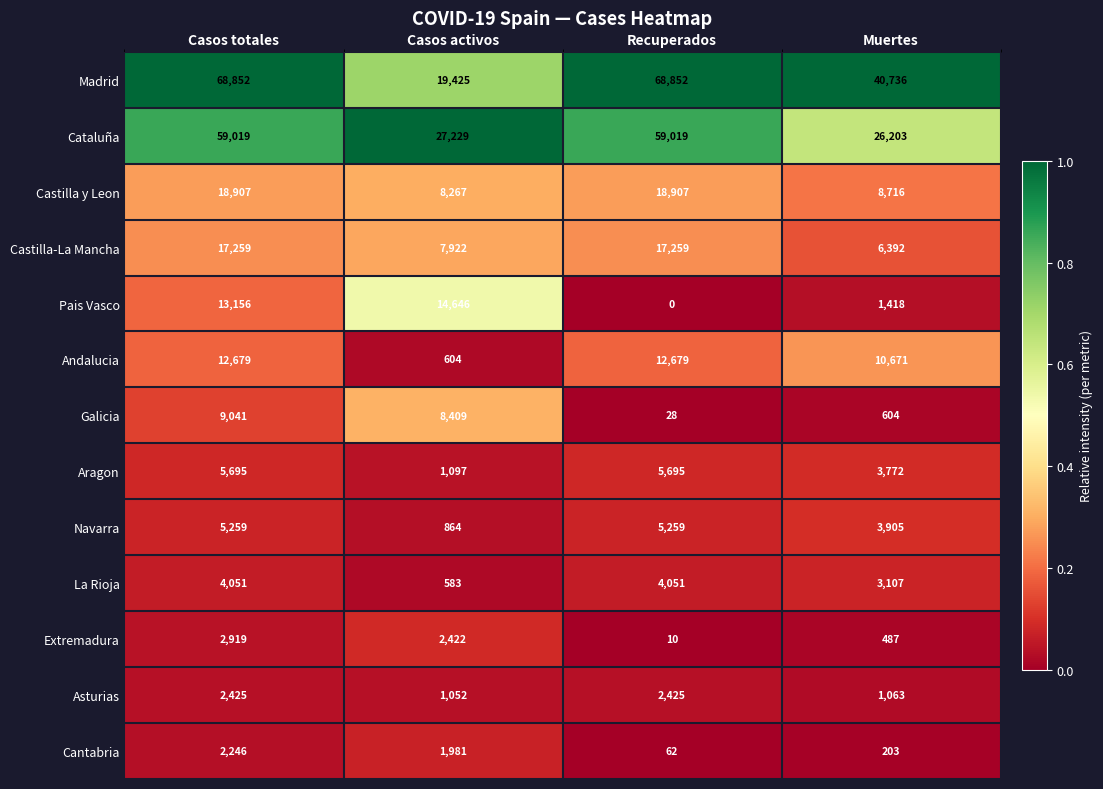

Between Casos totales and Casos activos, which series saw the biggest shift?

Madrid